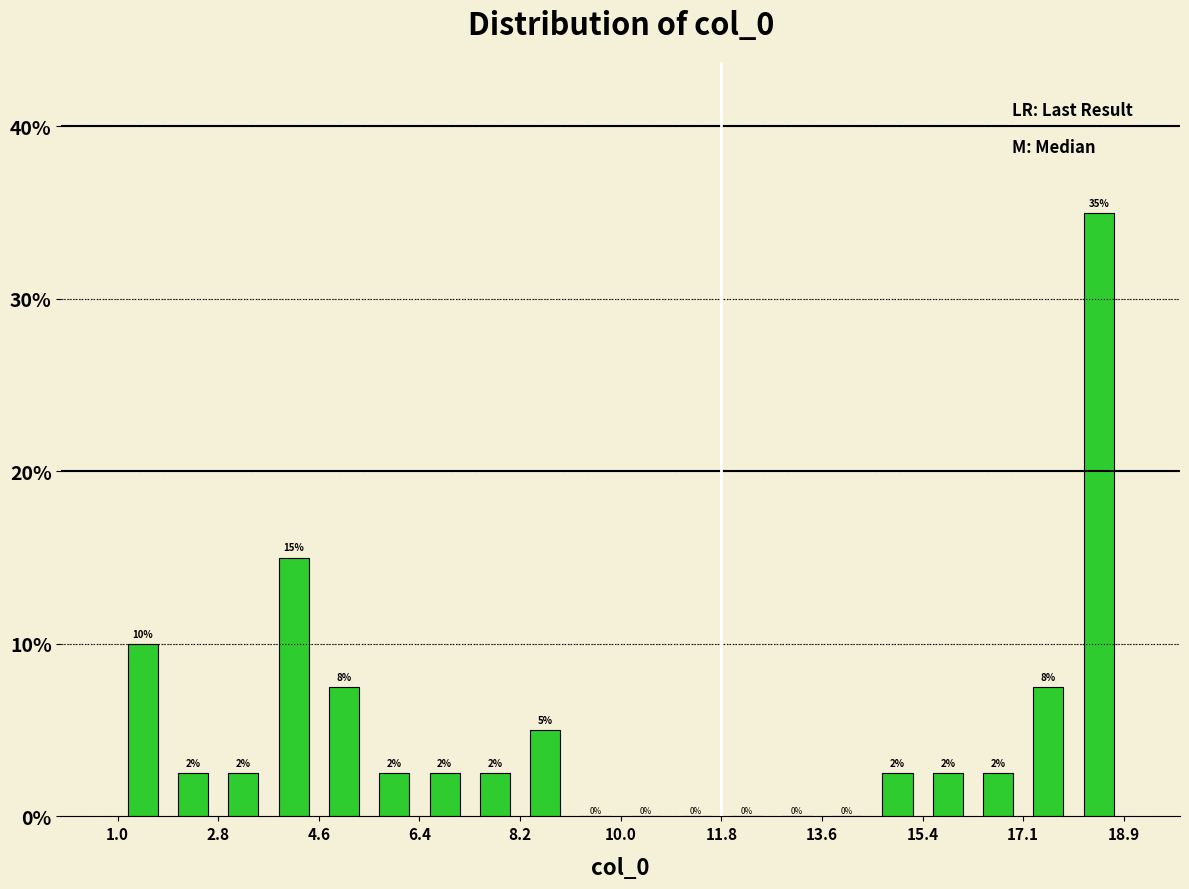

Over which range of the x-axis is the bar tallest?

18.0 to 19.0